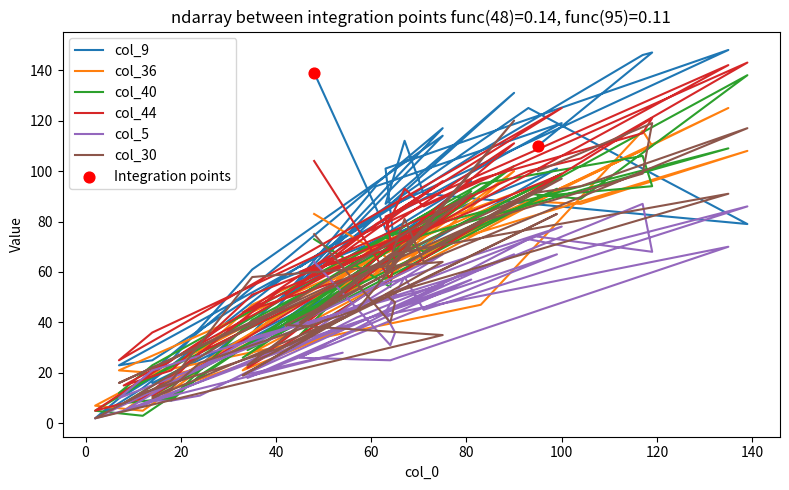

What are all the series names shown in the legend?

col_9, col_36, col_40, col_44, col_5, col_30